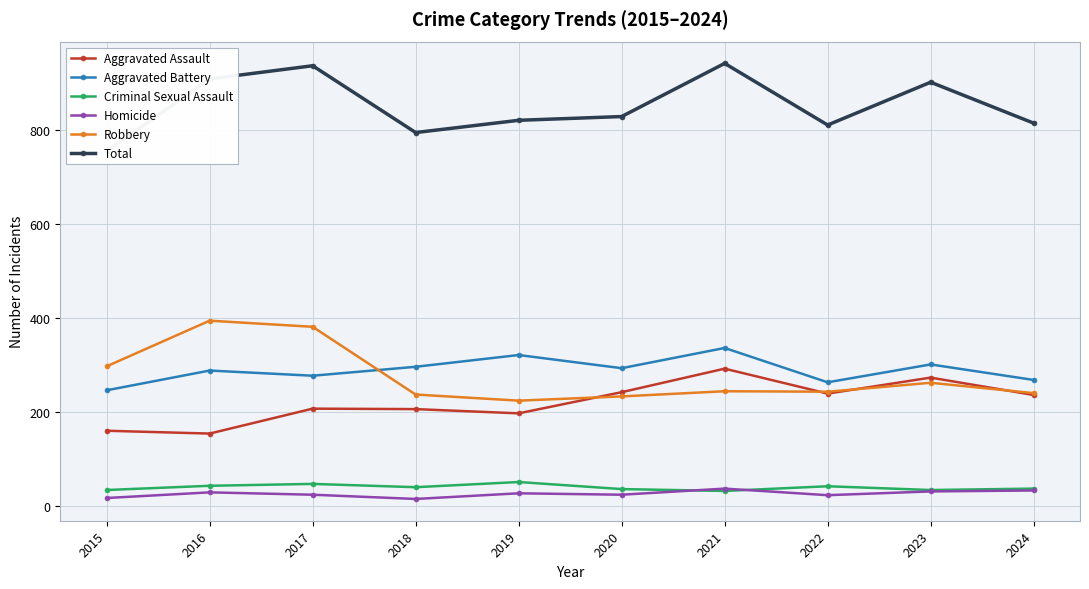

At which category does the chart reach its minimum across all series?

2018